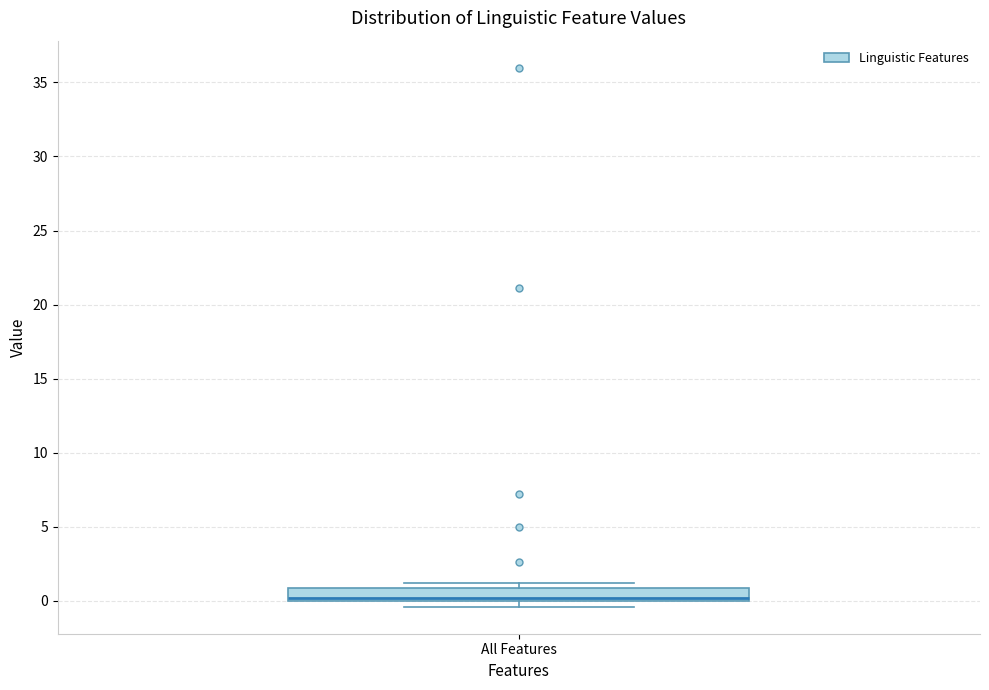

Transcribe this box plot: give where the median line is, the range the box spans, and where the two whiskers end, as read against the y-axis. The values are not printed on the chart, so give them approximately, as read against the axis.

median 0.0 (just above the box's lower edge), box 0.0 to 1.0, whiskers -0.5 to 1.0 (just above the box's upper edge)